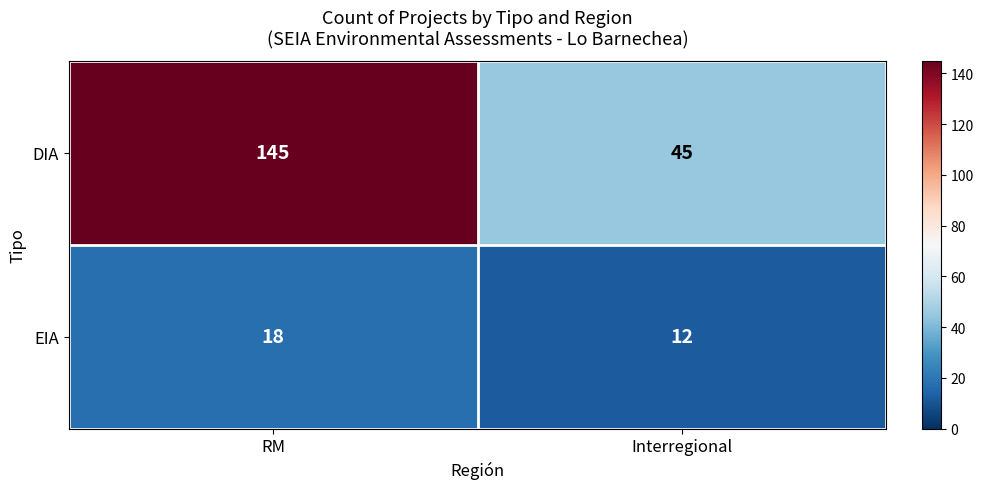

Rank the series by their maximum value, from lowest to highest.

EIA, DIA